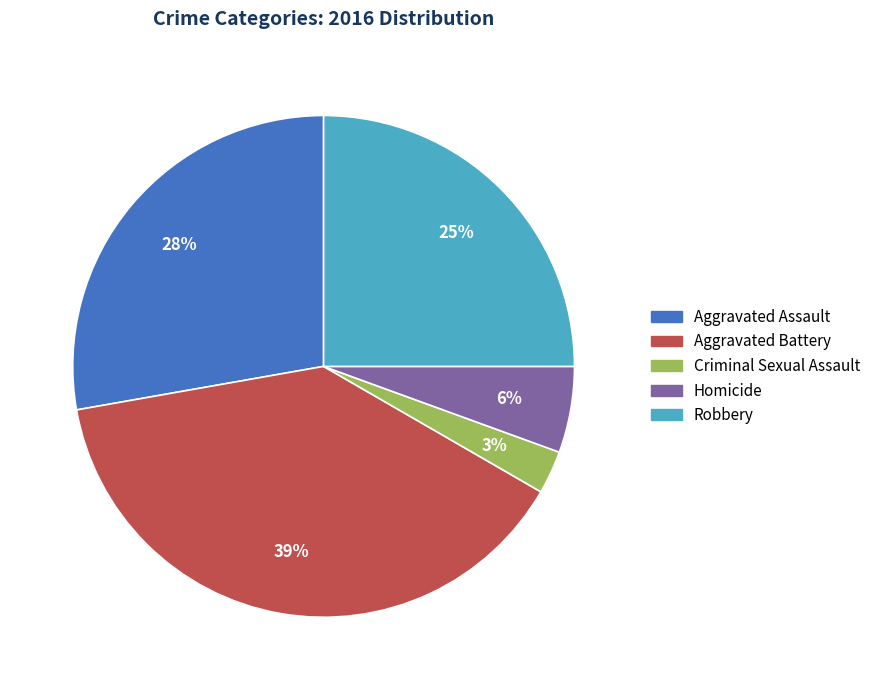

To the nearest percent, what percentage of the pie is Aggravated Assault?

28%